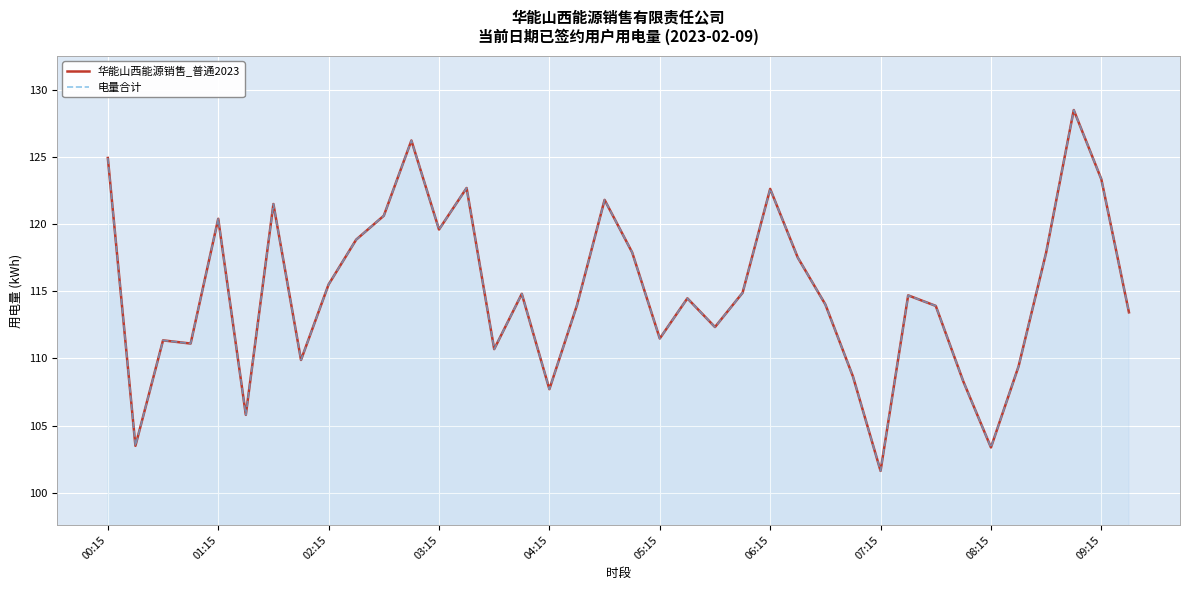

How many interior local valleys does the 华能山西能源销售_普通2023 series have?

11